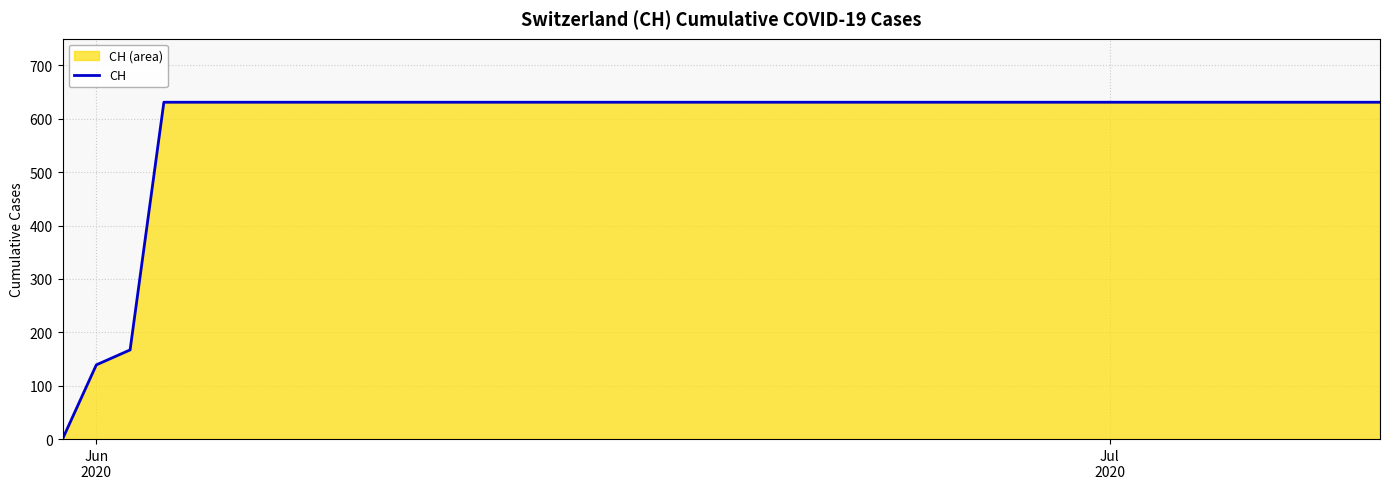

What is the maximum value shown in the chart?

631